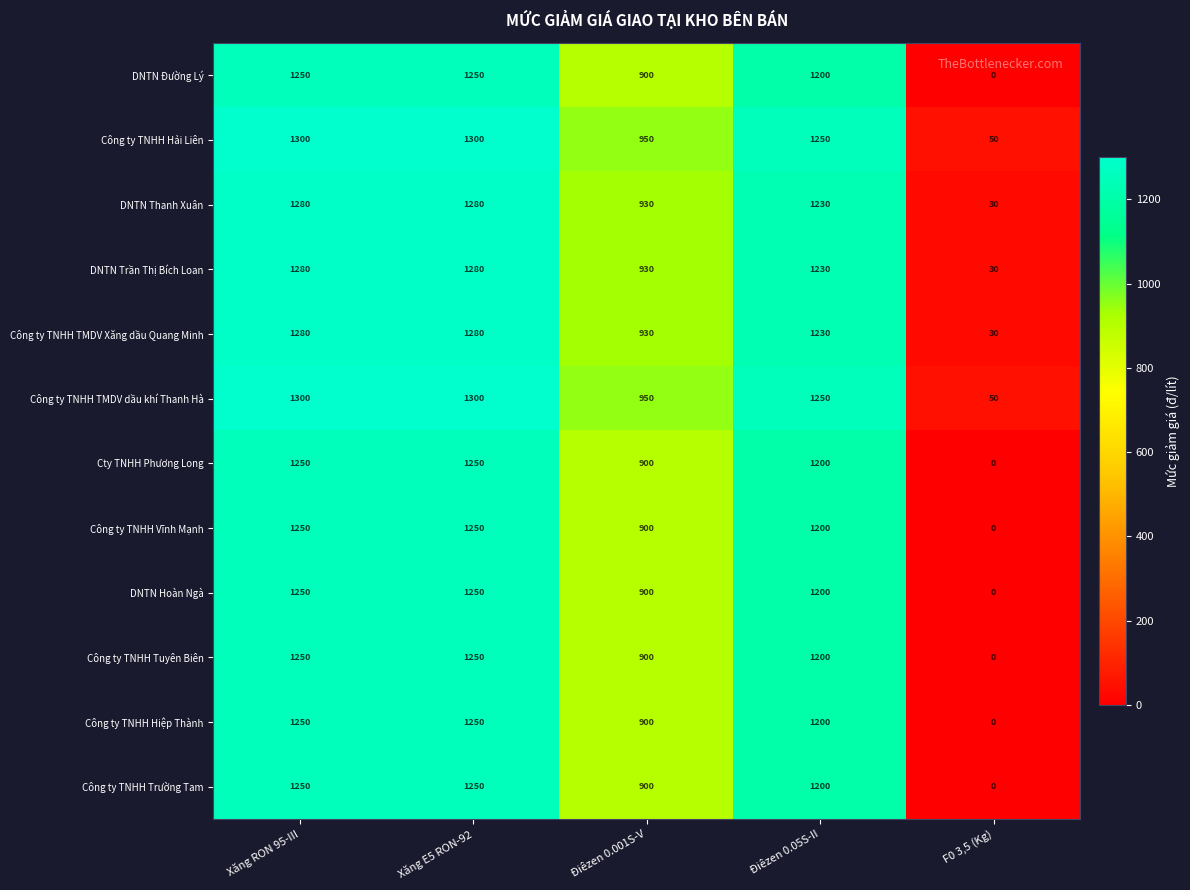

What is the difference between the Công ty TNHH Hiệp Thành values at Xăng RON 95-III and F0 3,5 (Kg)?

1250